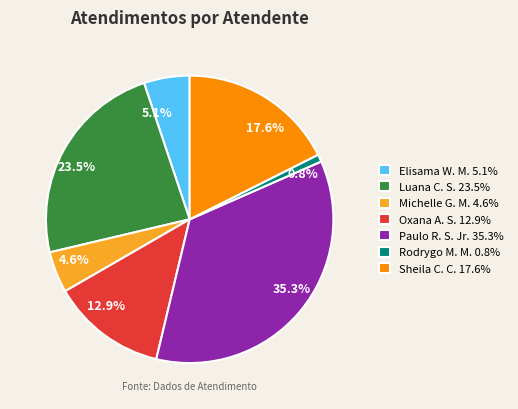

Which category has the smallest portion of the pie?

Rodrygo M. M. 0.8%